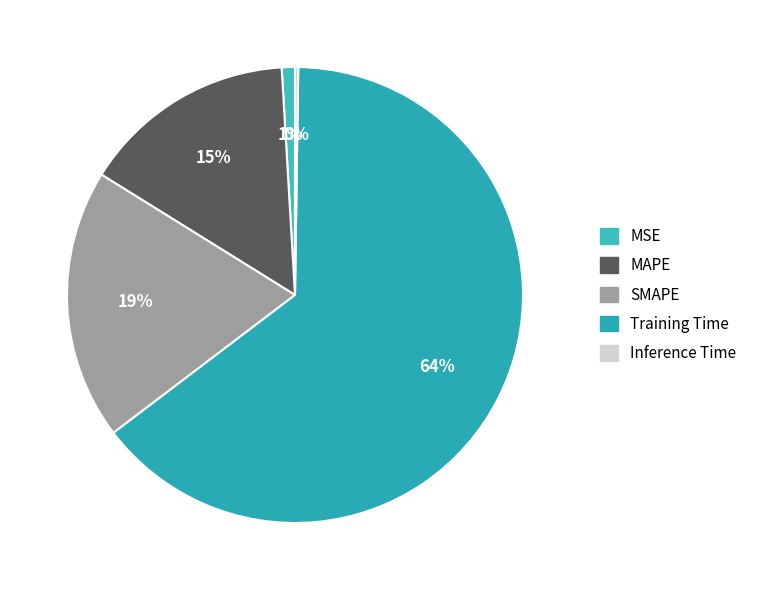

What is the largest slice in the pie chart?

Training Time